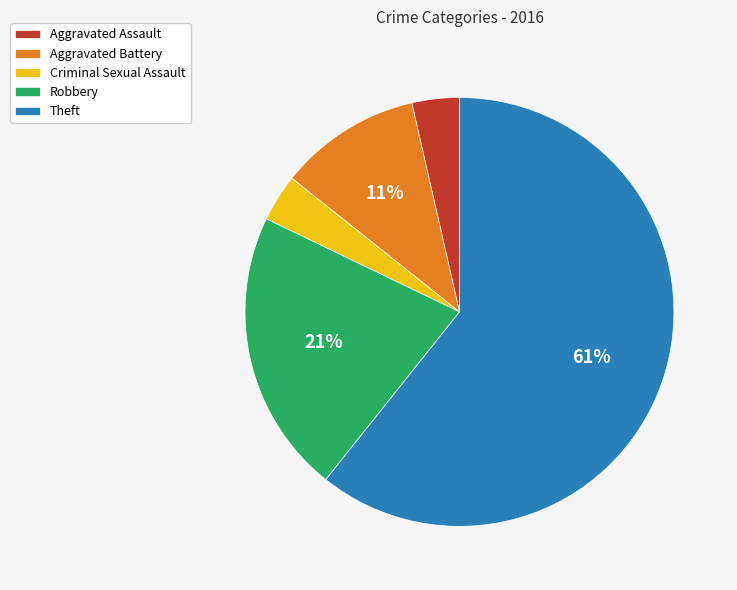

Combined, do Aggravated Battery and Aggravated Assault account for over 50%?

No